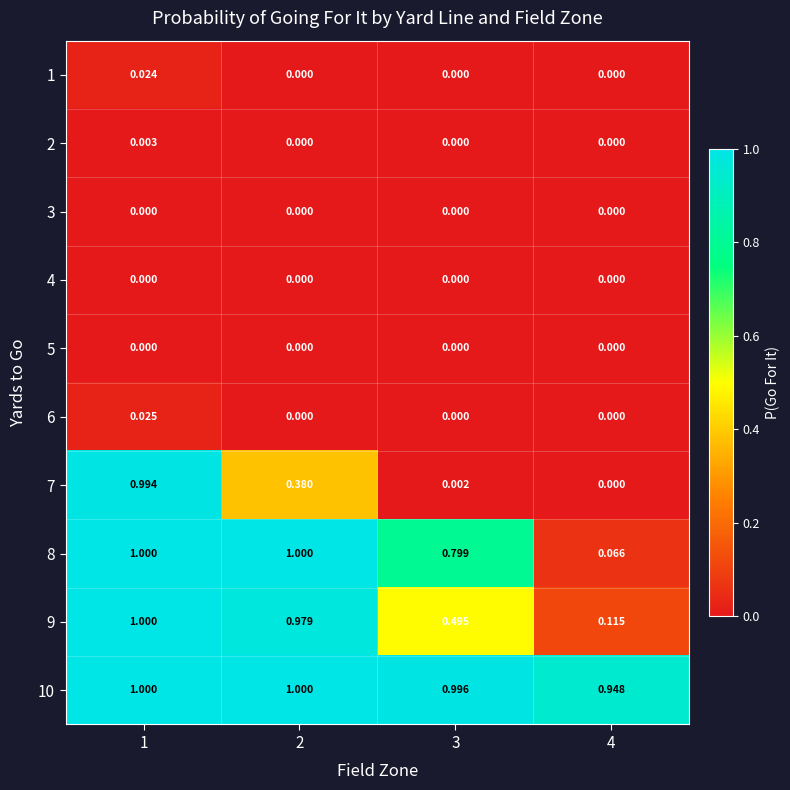

Is the value of 4 at 2 greater than the value of 8 at 1?

No